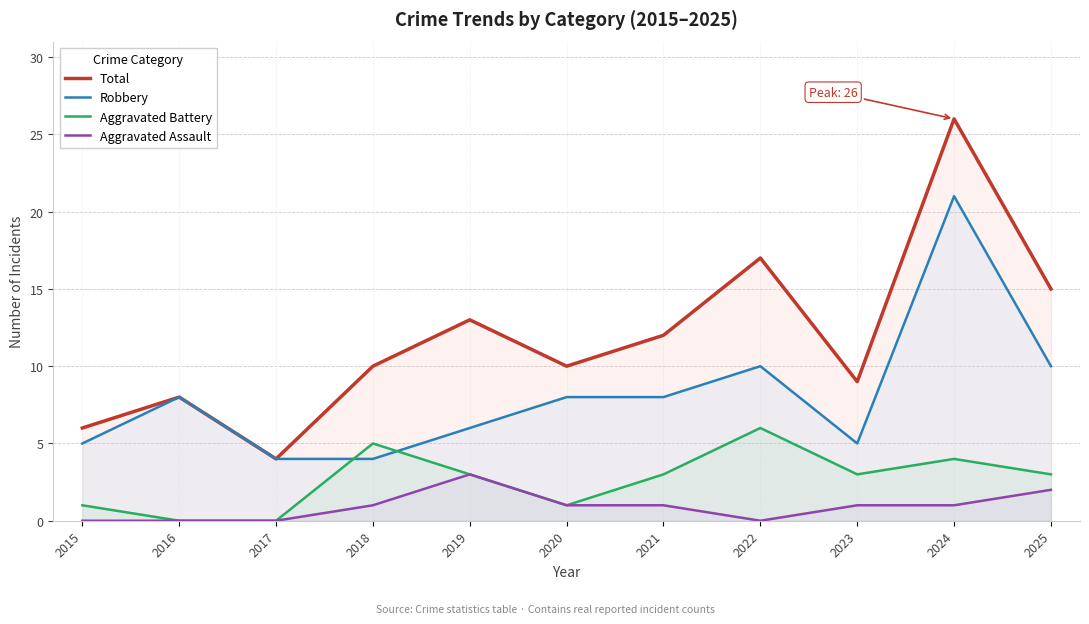

How many data points does each series have?

11